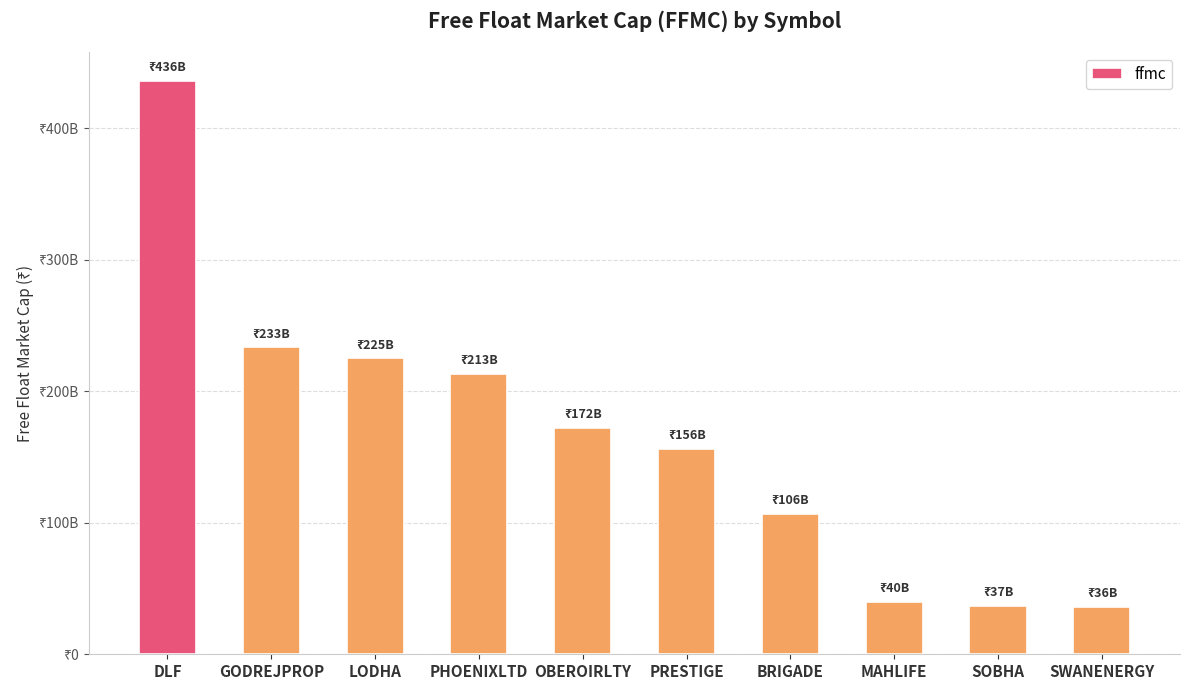

Which has a higher value, SWANENERGY or PRESTIGE?

PRESTIGE